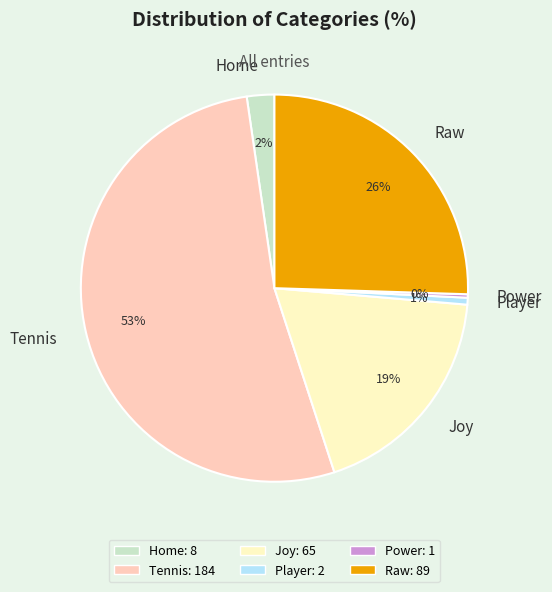

Is the sum of Raw and Home greater than half?

No